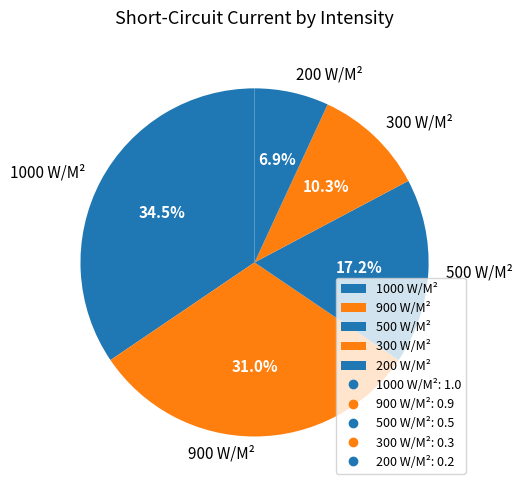

Is it true that 900 W/M² is 31% of the pie?

True